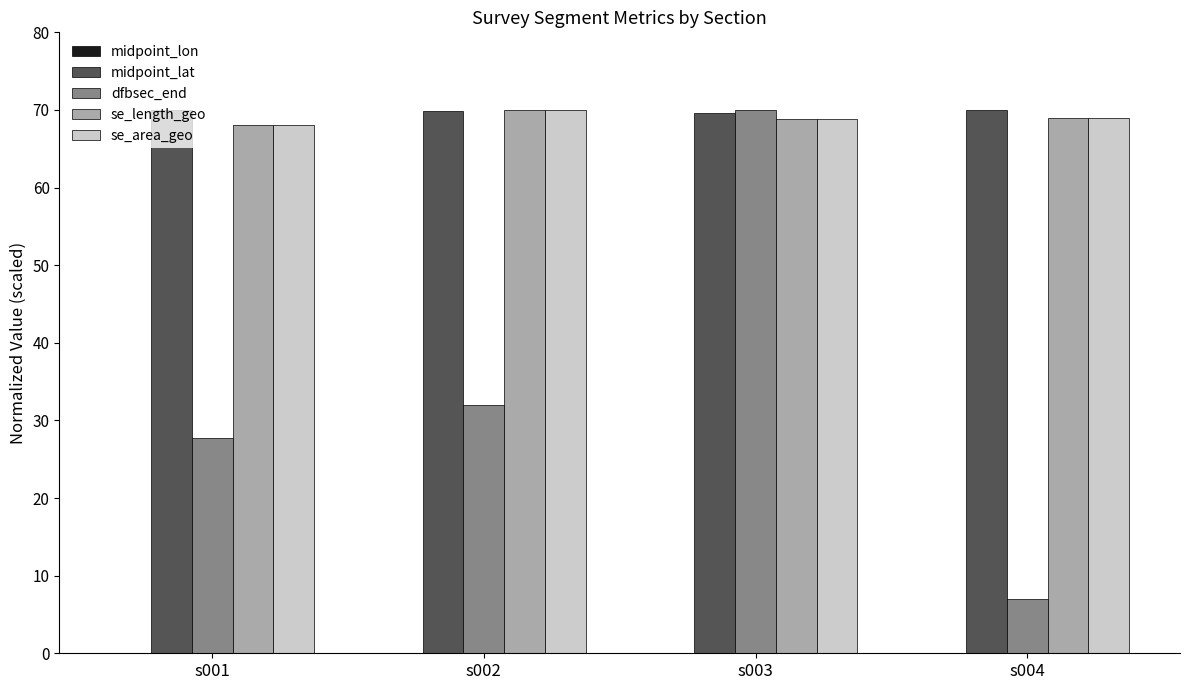

Rank the series at s002 from lowest to highest value.

midpoint_lon, dfbsec_end, midpoint_lat, se_length_geo, se_area_geo